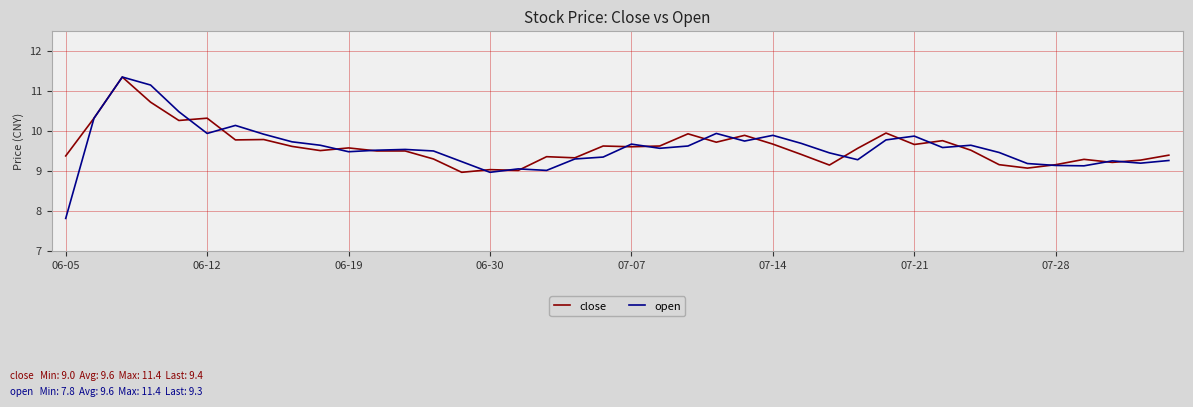

Which series has the widest spread of values?

open